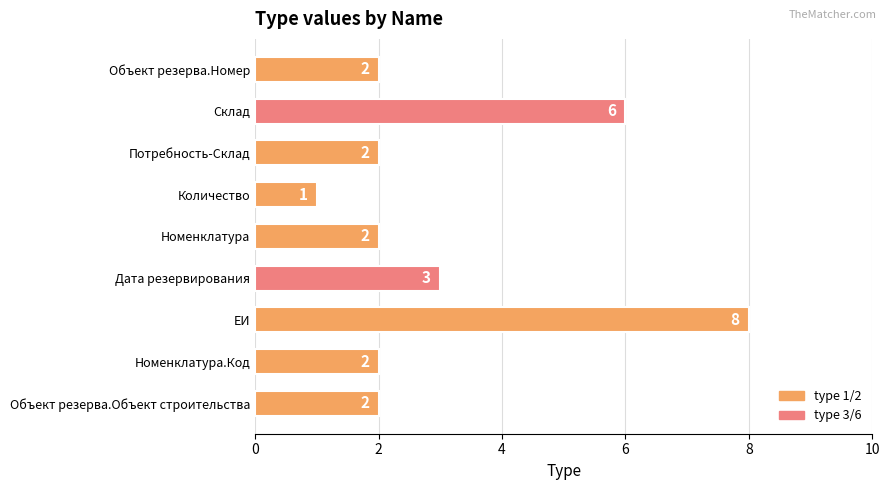

Reading bottom to top, extract all data points from this chart.

Объект резерва.Объект строительства=2	Номенклатура.Код=2	ЕИ=8	Дата резервирования=3	Номенклатура=2	Количество=1	Потребность-Склад=2	Склад=6	Объект резерва.Номер=2